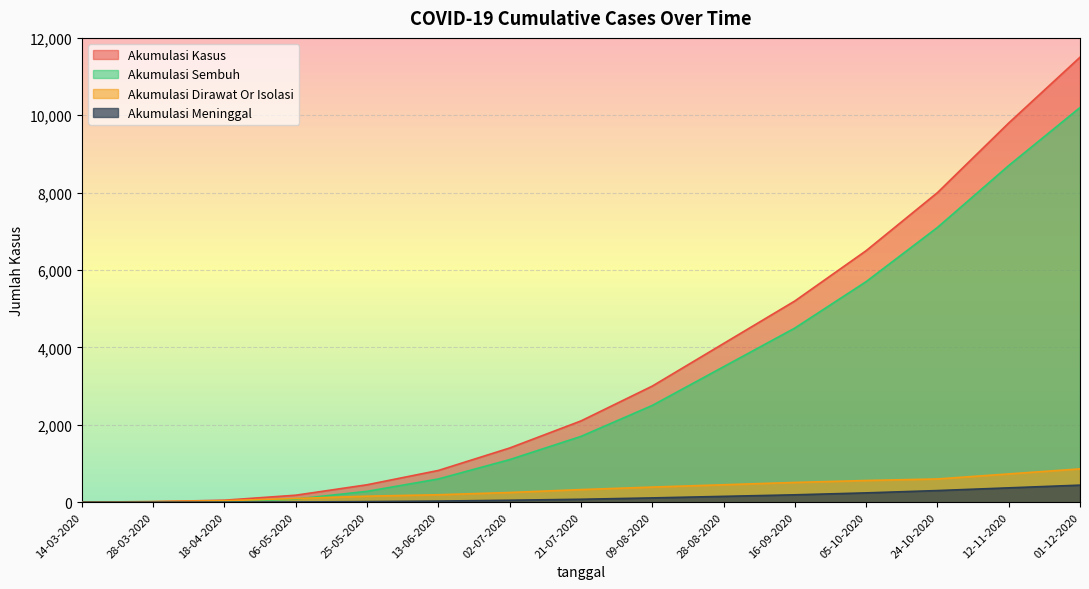

Is it true that AKUMULASI_DIRAWAT_OR_ISOLASI equals 38 at 18-04-2020?

True